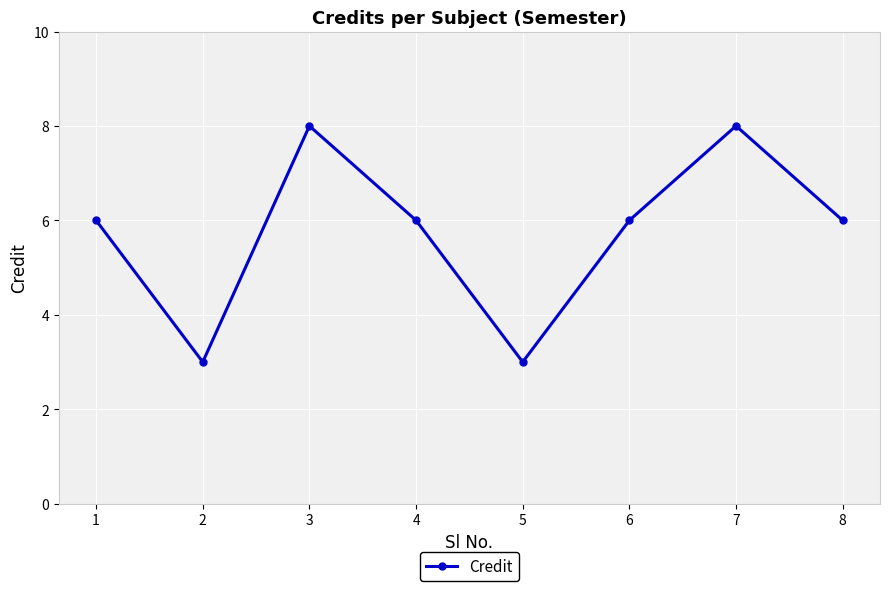

What is the value of the 7th point from the left?

8